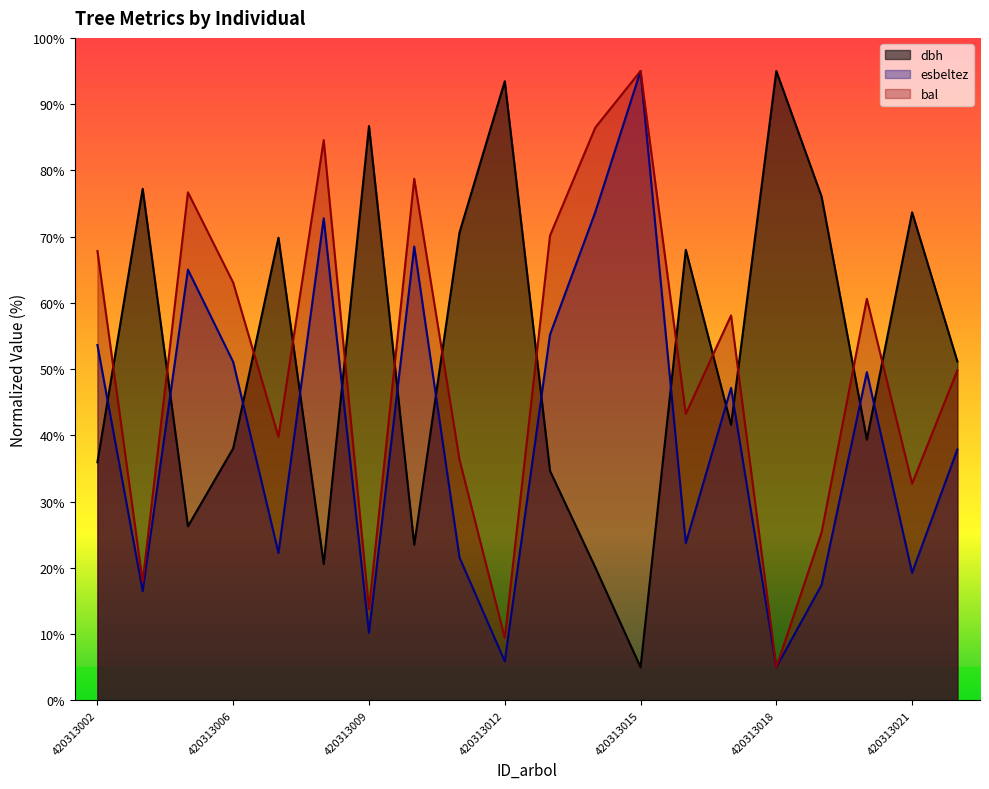

Where is the first local maximum for bal?

420313005